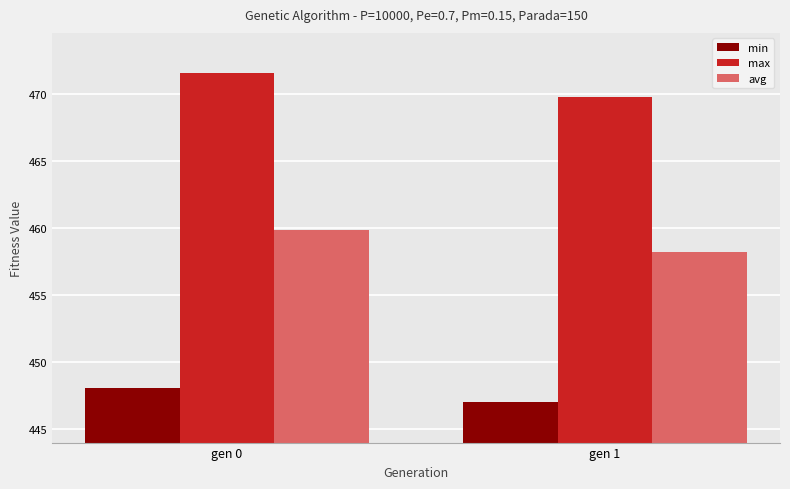

What is the difference between the highest and lowest values at gen 0?

23.5